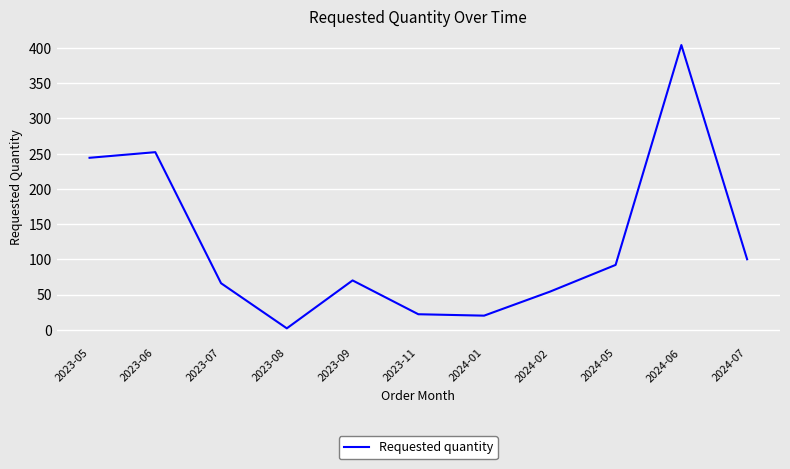

Reading right to left, transcribe all the data shown in this chart.

2024-07=100	2024-06=404	2024-05=92	2024-02=54	2024-01=20	2023-11=22	2023-09=70	2023-08=2	2023-07=66	2023-06=252	2023-05=244